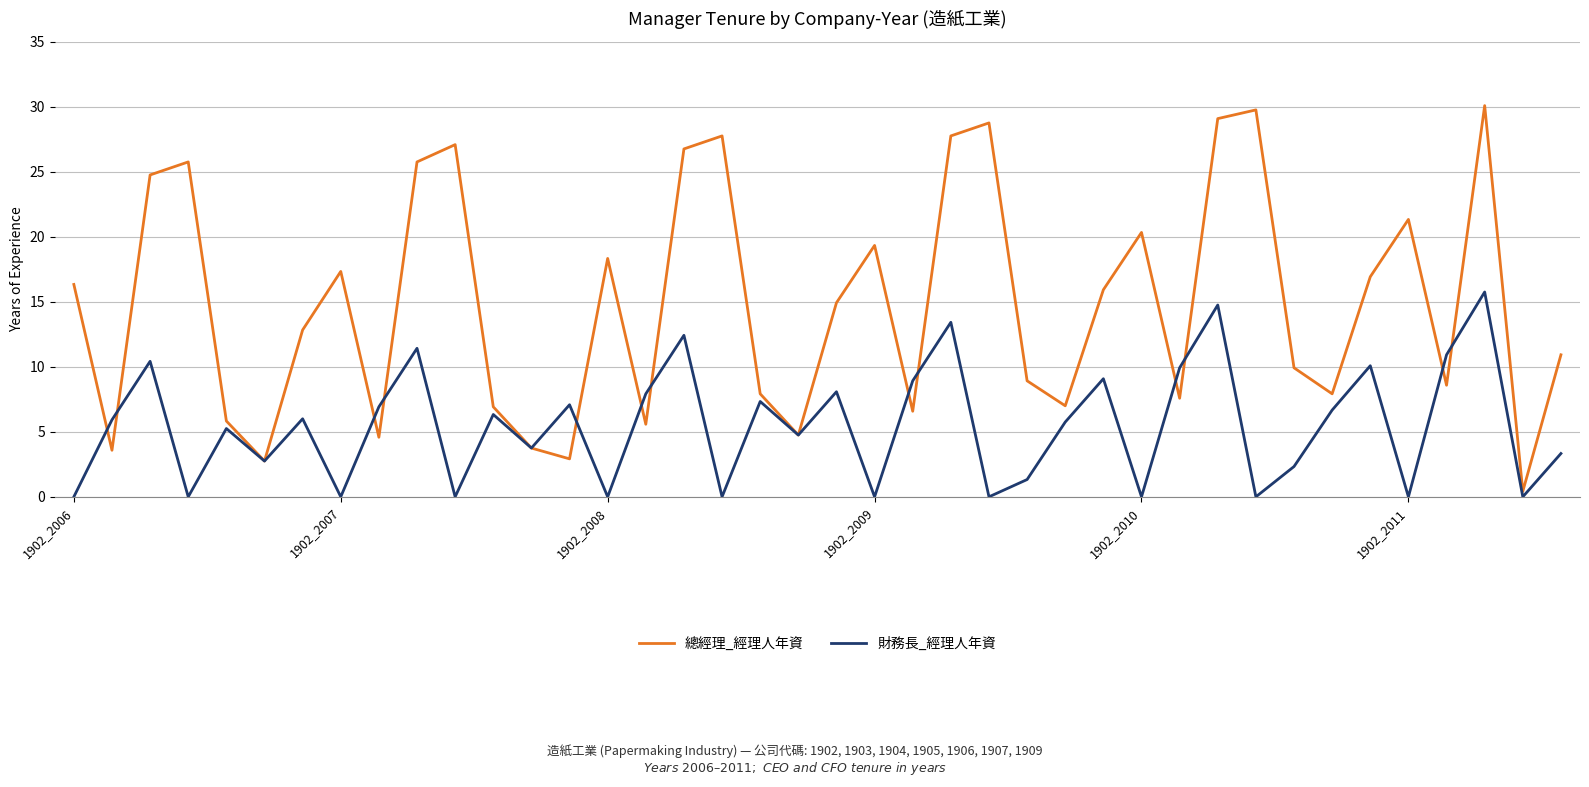

Which series has the largest range (max minus min)?

總經理_經理人年資